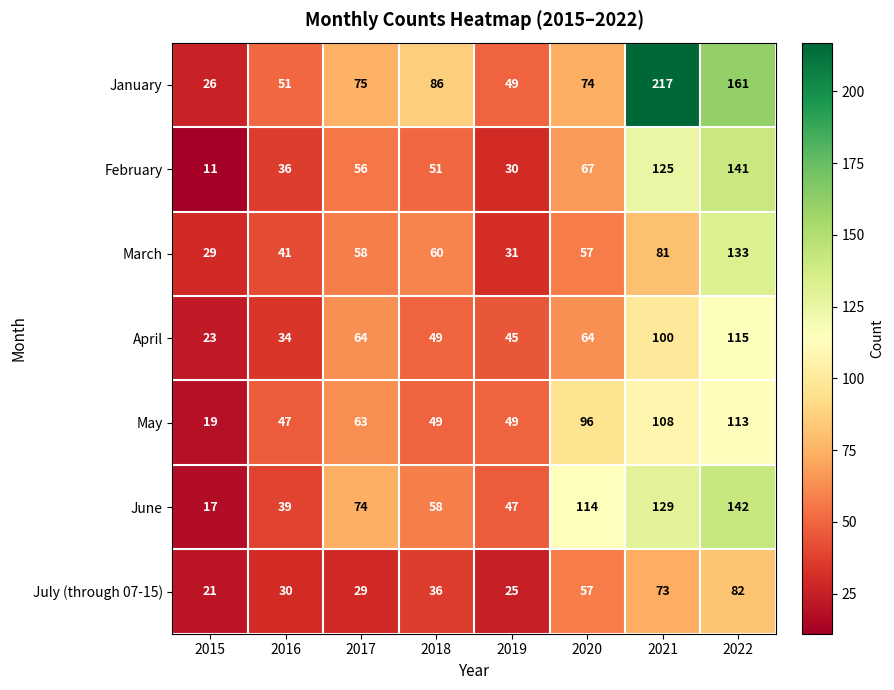

The April series shows 161 at 2021. True or false?

False